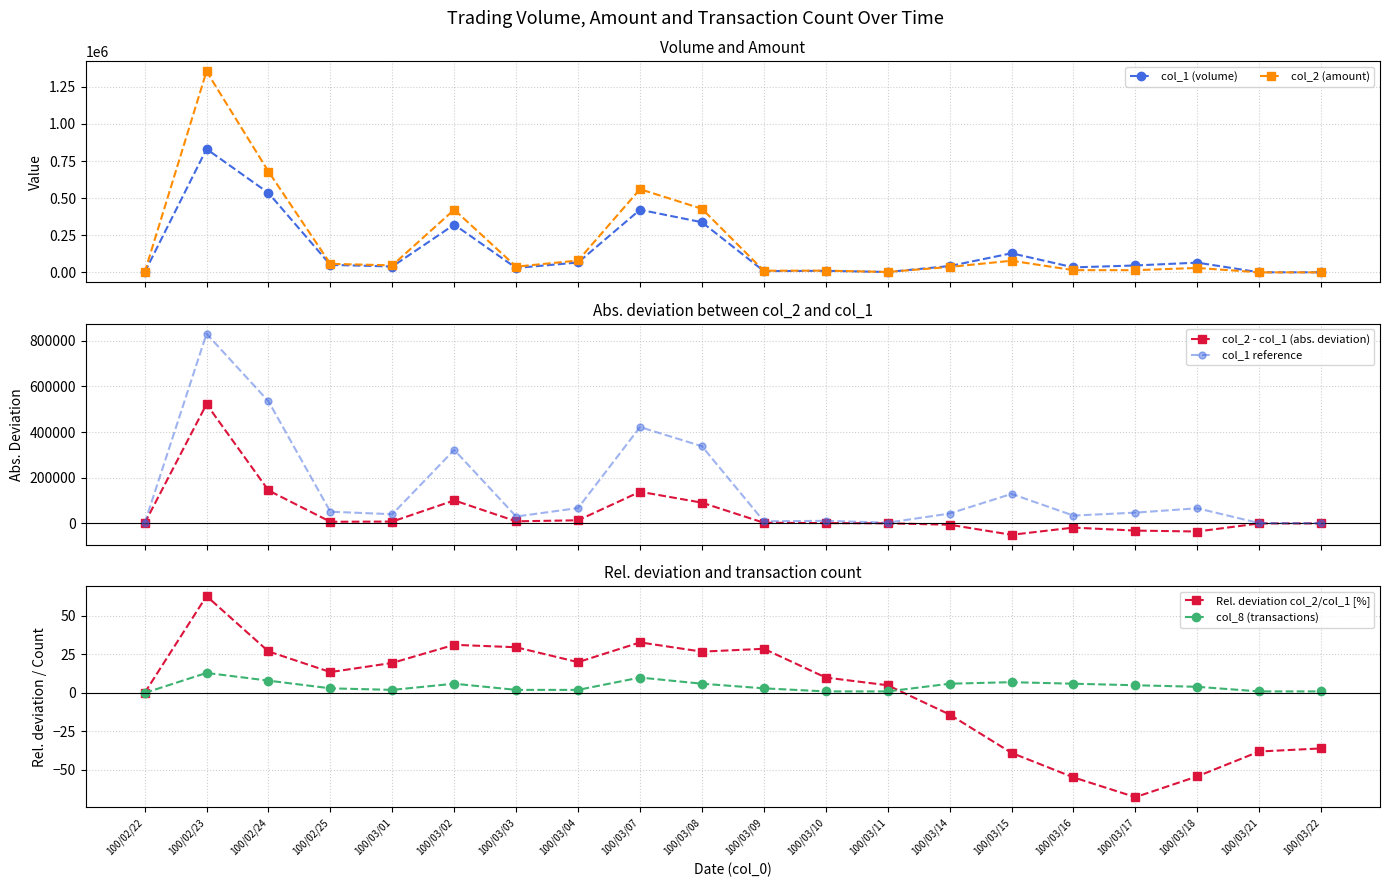

Which series has the widest spread of values?

col_2 (amount)